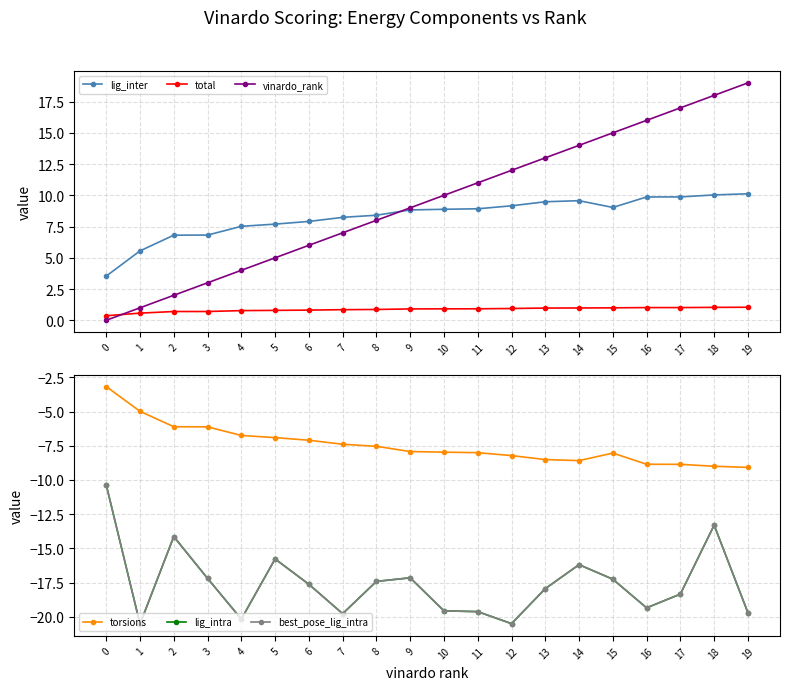

How many lines are shown in the chart?

6